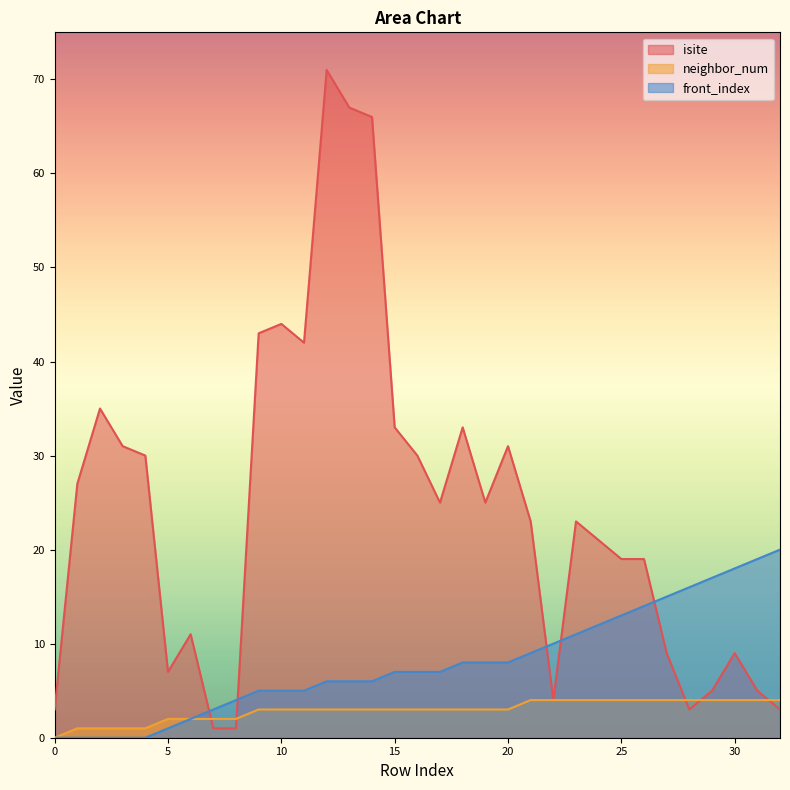

Between 21 and 24, which is larger?

21